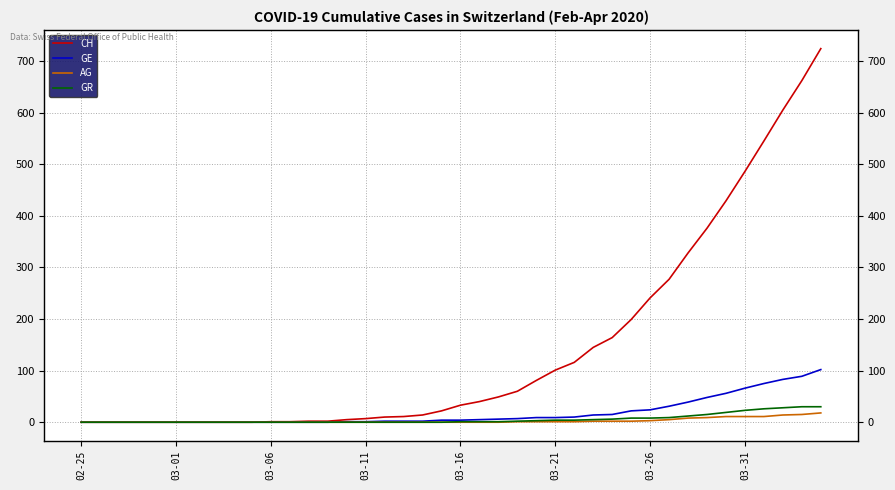

How many data points in GE are above 4?

19